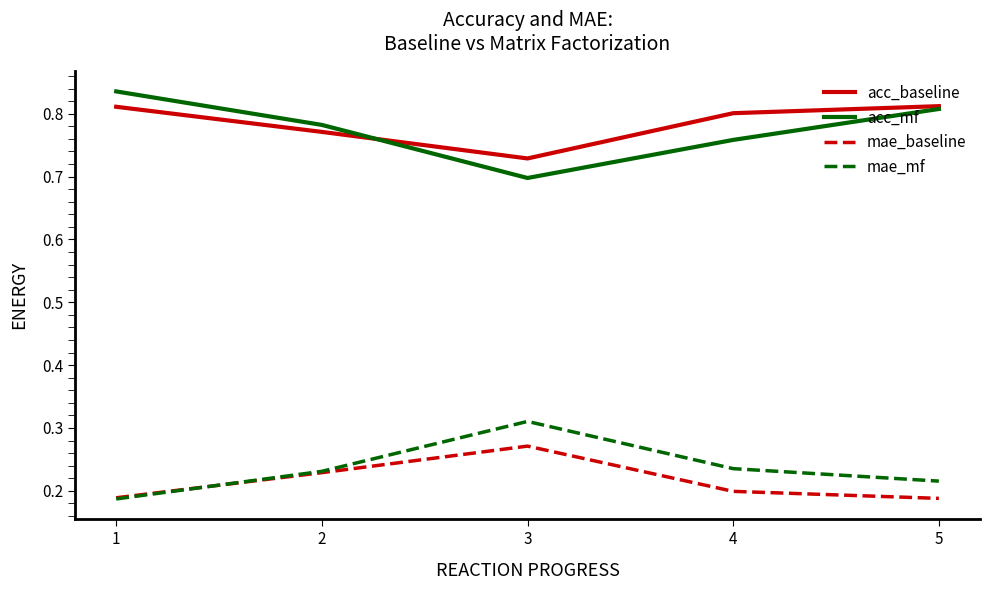

Between 4 and 5, which series saw the biggest shift?

acc_mf